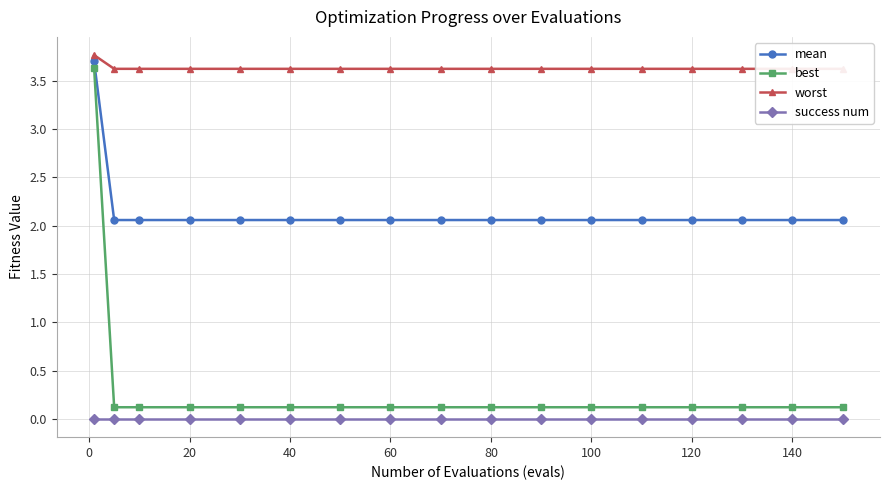

Which series has the largest total across all categories?

worst